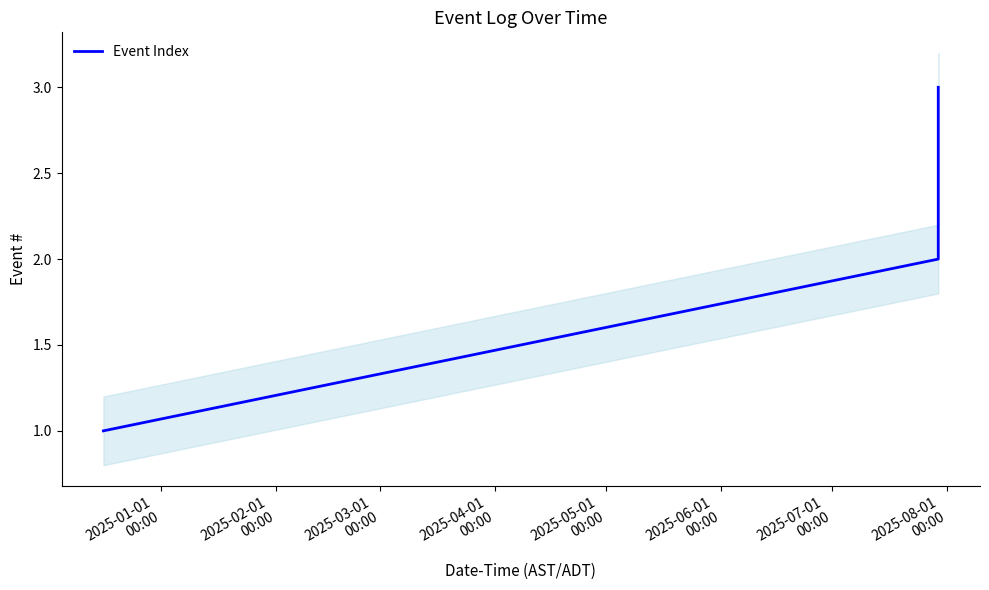

What is the maximum value for Event Index?

3